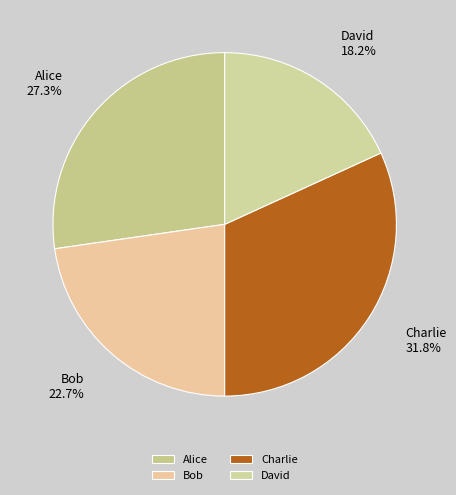

How many segments does this pie chart have?

4